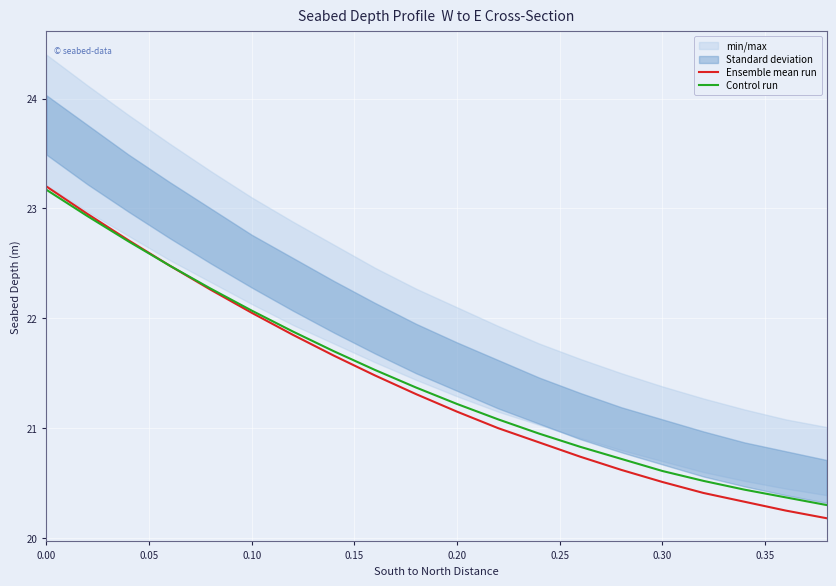

List the series in order of their peak value, highest first.

Ensemble mean run, Control run